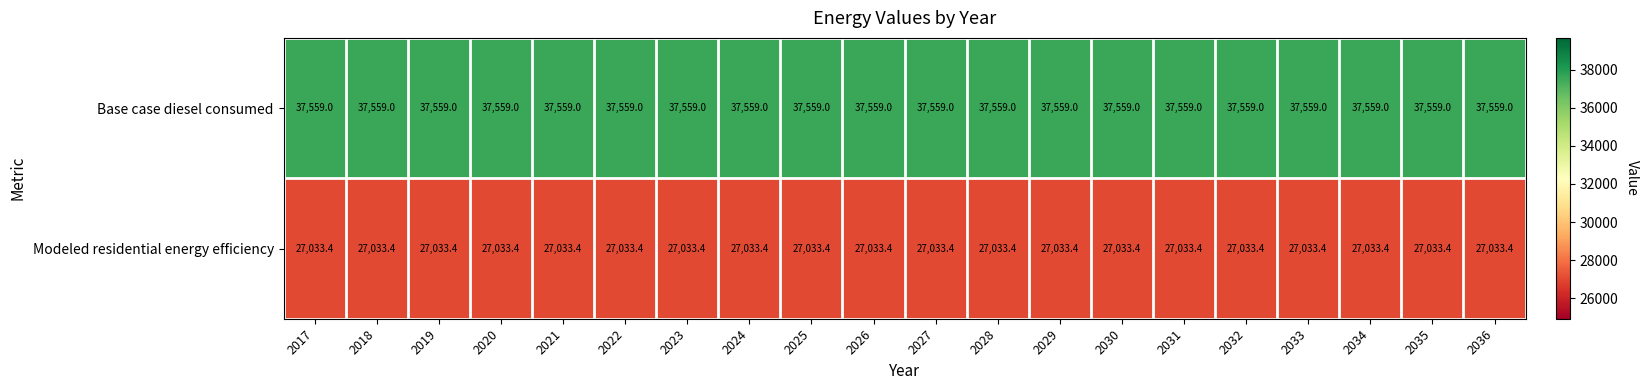

What value does the Base case diesel consumed series have at 2020?

37559.0